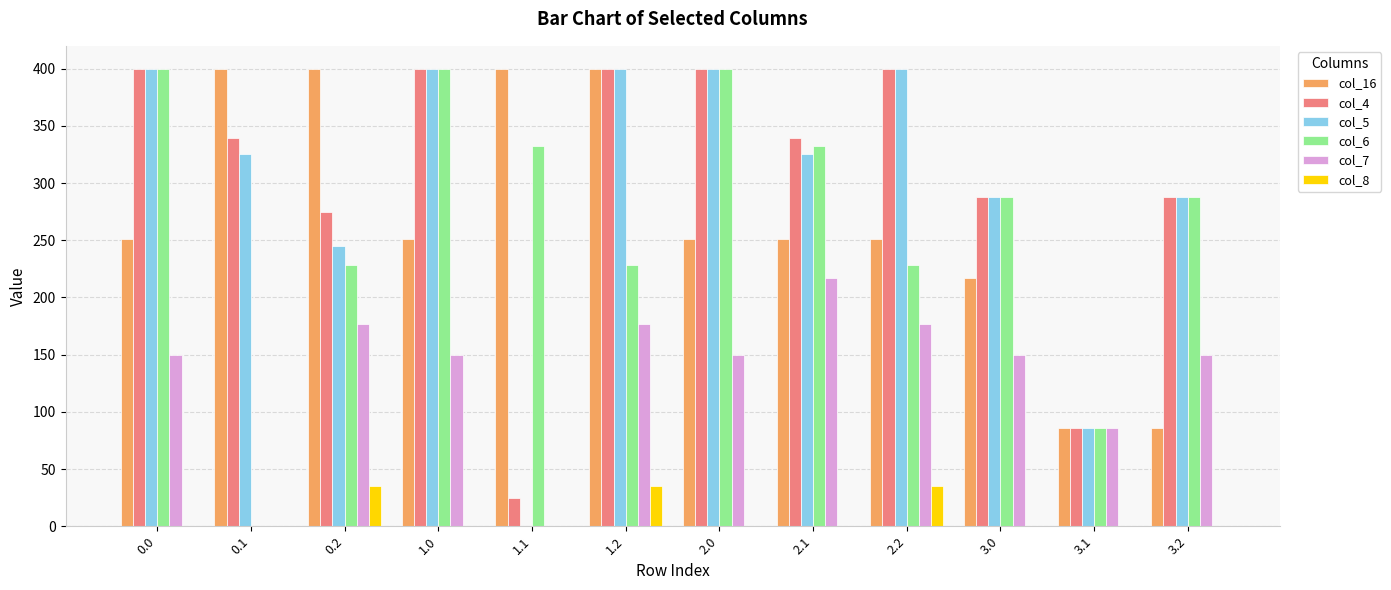

At which category is the sum across all series the highest?

1.2